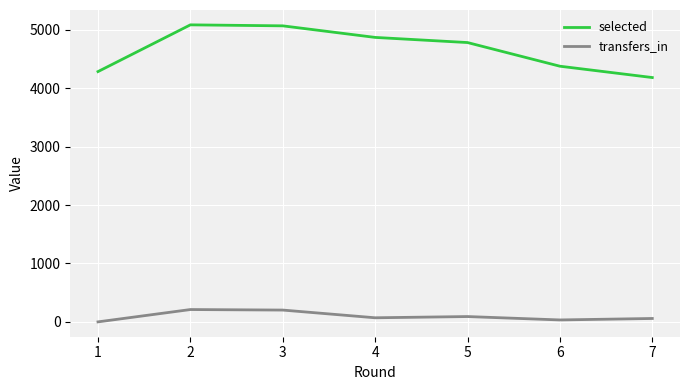

The value of selected at 5 is 4781. True or false?

True